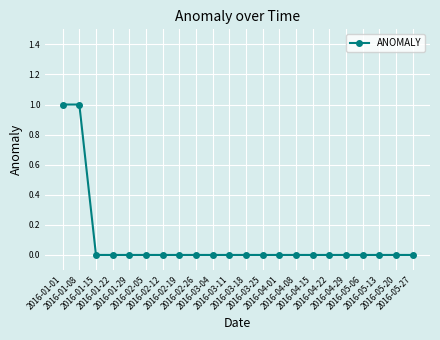

What is the difference between the maximum and minimum values?

1